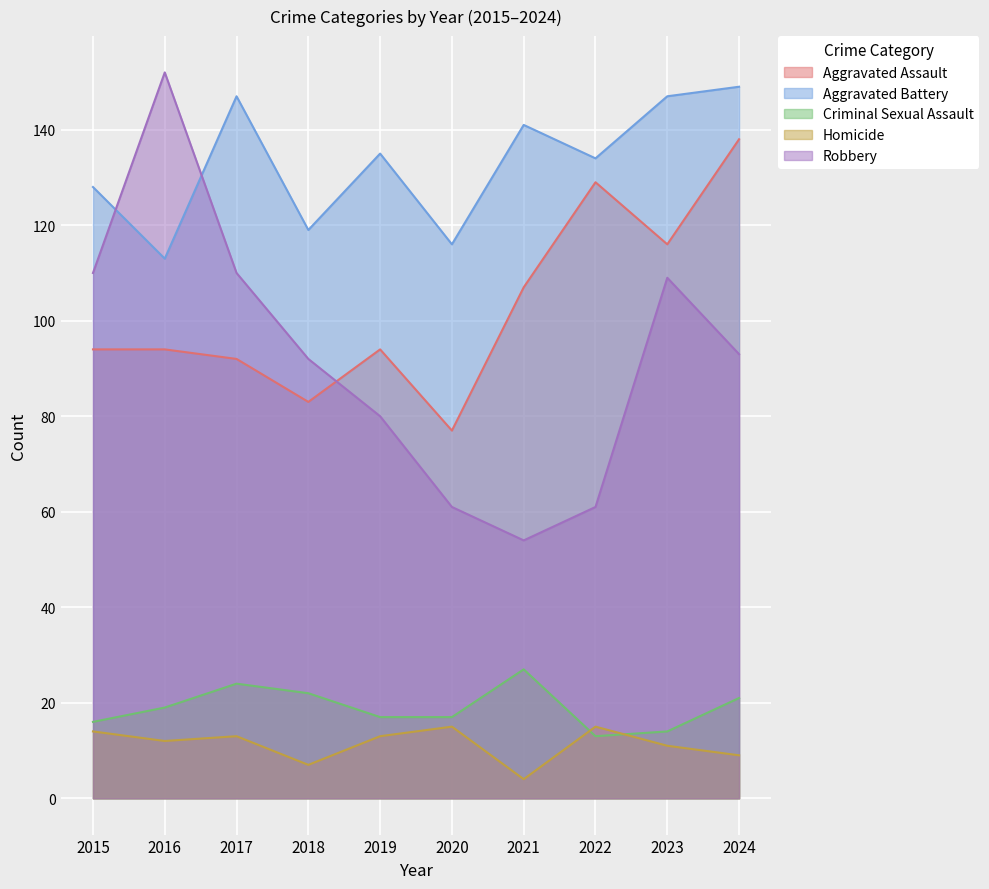

The value of Aggravated Battery at 2024 is 218. True or false?

False